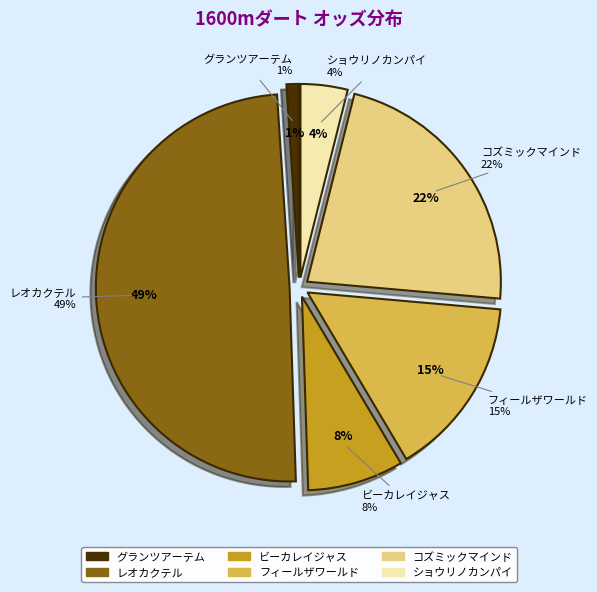

The ショウリノカンパイ slice represents 10% of the pie. True or false?

False